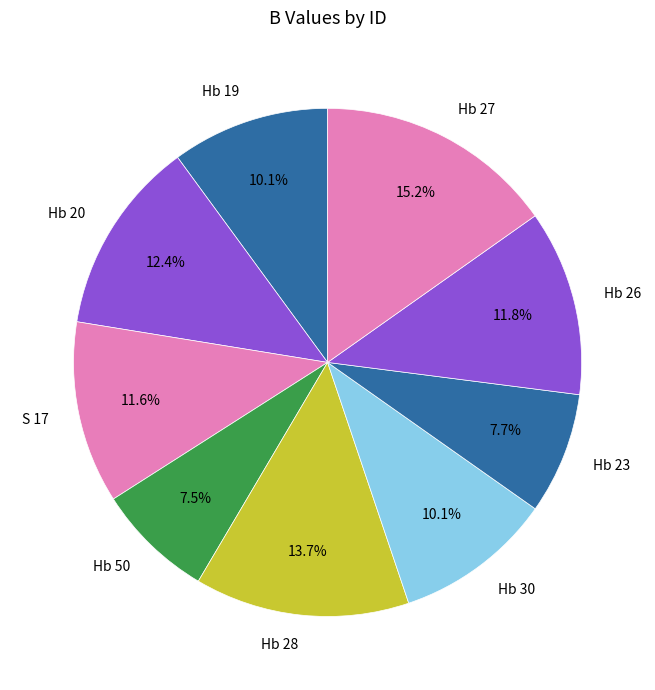

To the nearest percent, what portion does Hb 19 represent?

10%